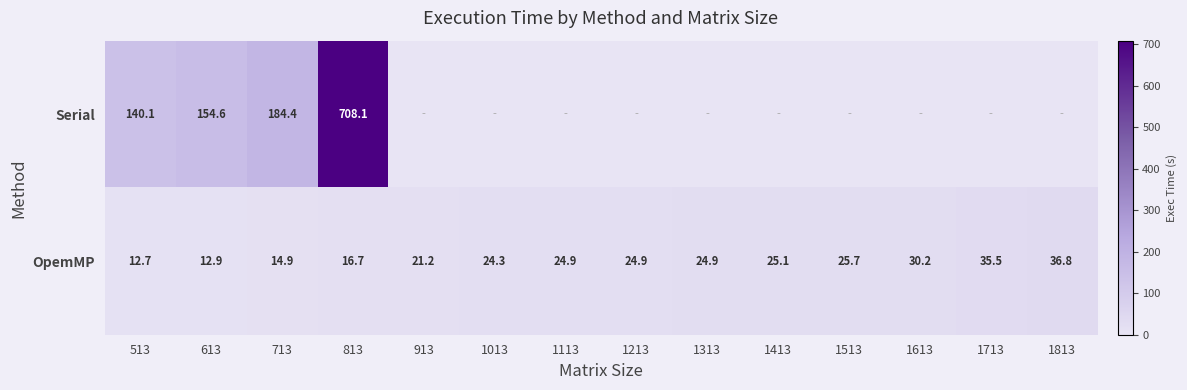

What is the total value across all series at 813?

724.8